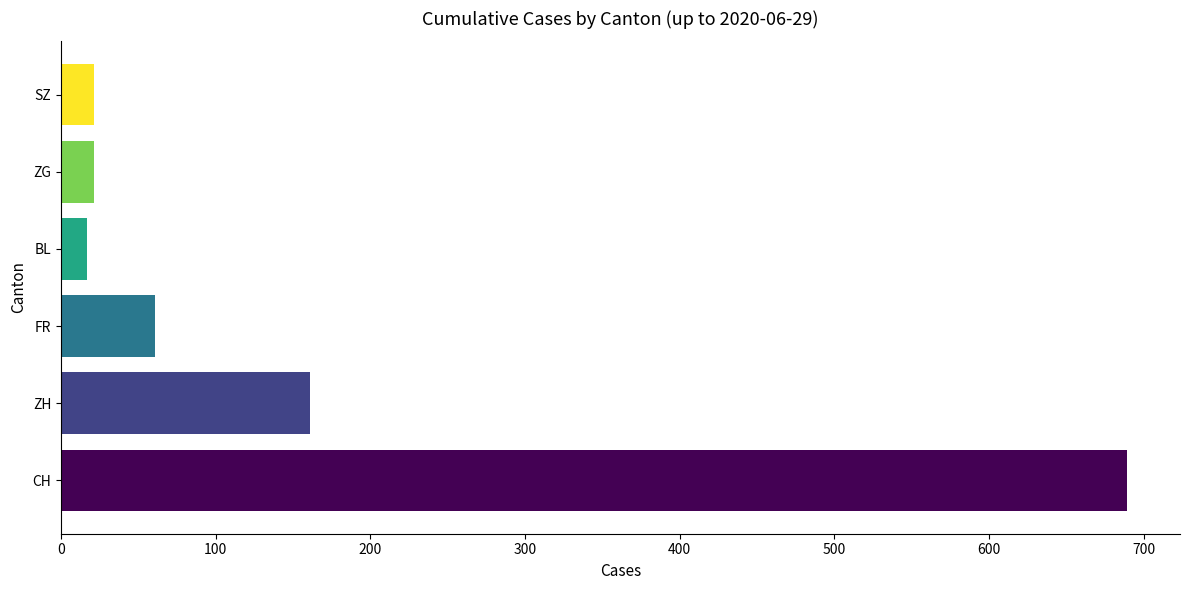

The chart shows a value of 20 at FR. True or false?

False